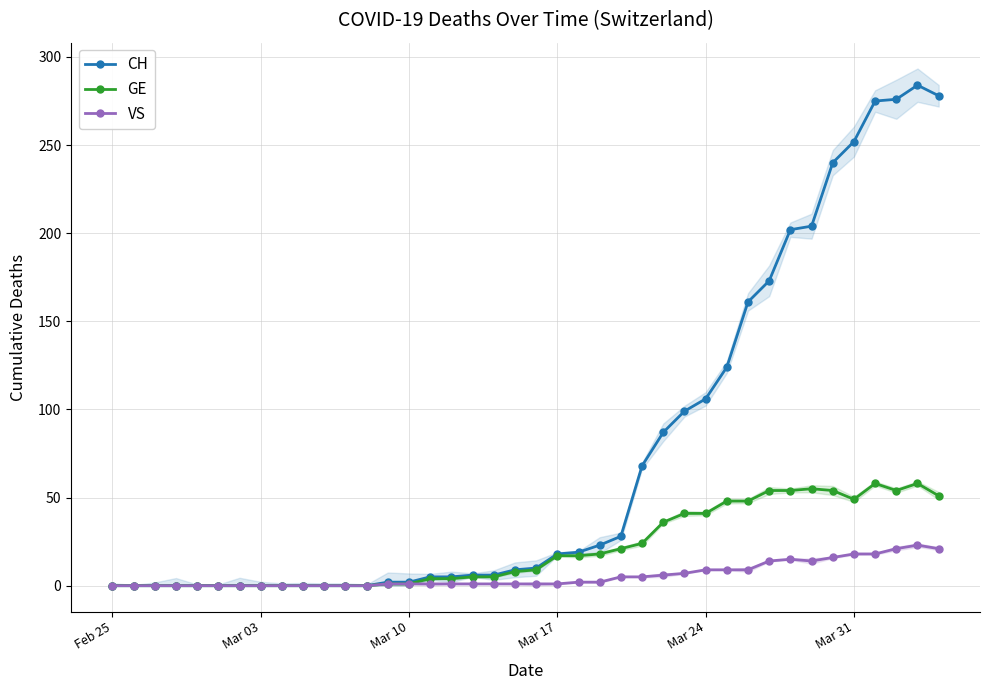

The value of GE at Mar 17 is 17. True or false?

True